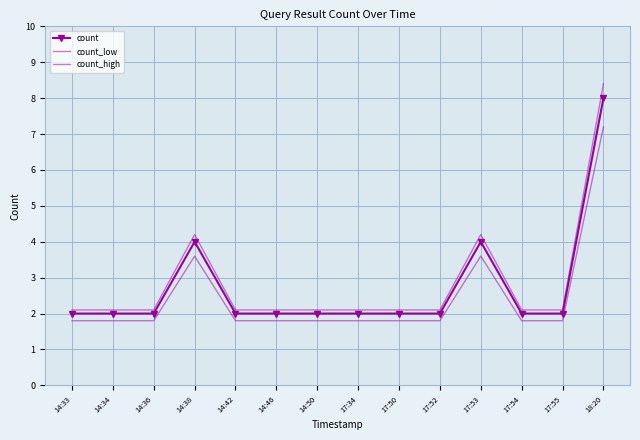

Reading left to right, list all the values displayed in this chart.

count: 2.0	2.0	2.0	4.0	2.0	2.0	2.0	2.0	2.0	2.0	4.0	2.0	2.0	8.0
count_low: 1.8	1.8	1.8	3.6	1.8	1.8	1.8	1.8	1.8	1.8	3.6	1.8	1.8	7.2
count_high: 2.1	2.1	2.1	4.2	2.1	2.1	2.1	2.1	2.1	2.1	4.2	2.1	2.1	8.4